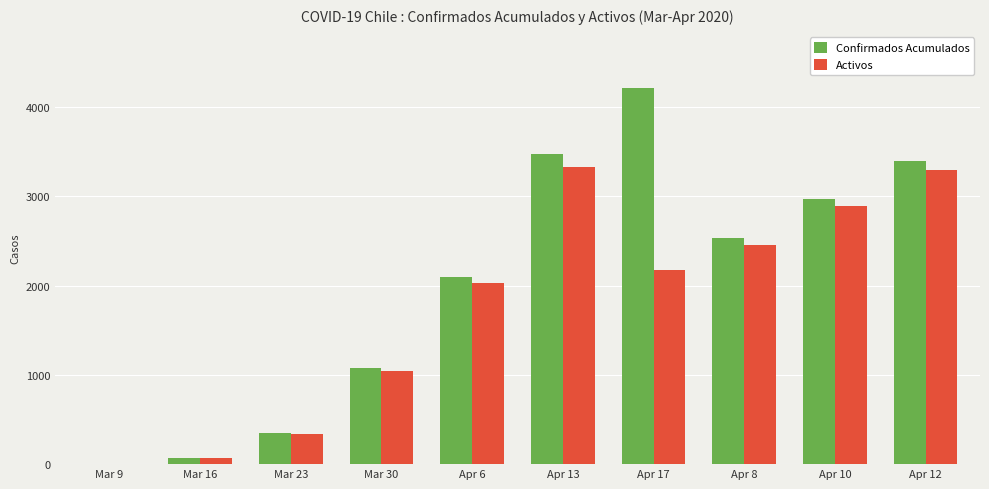

True or false: Activos has a value of 3324 at Apr 13.

True